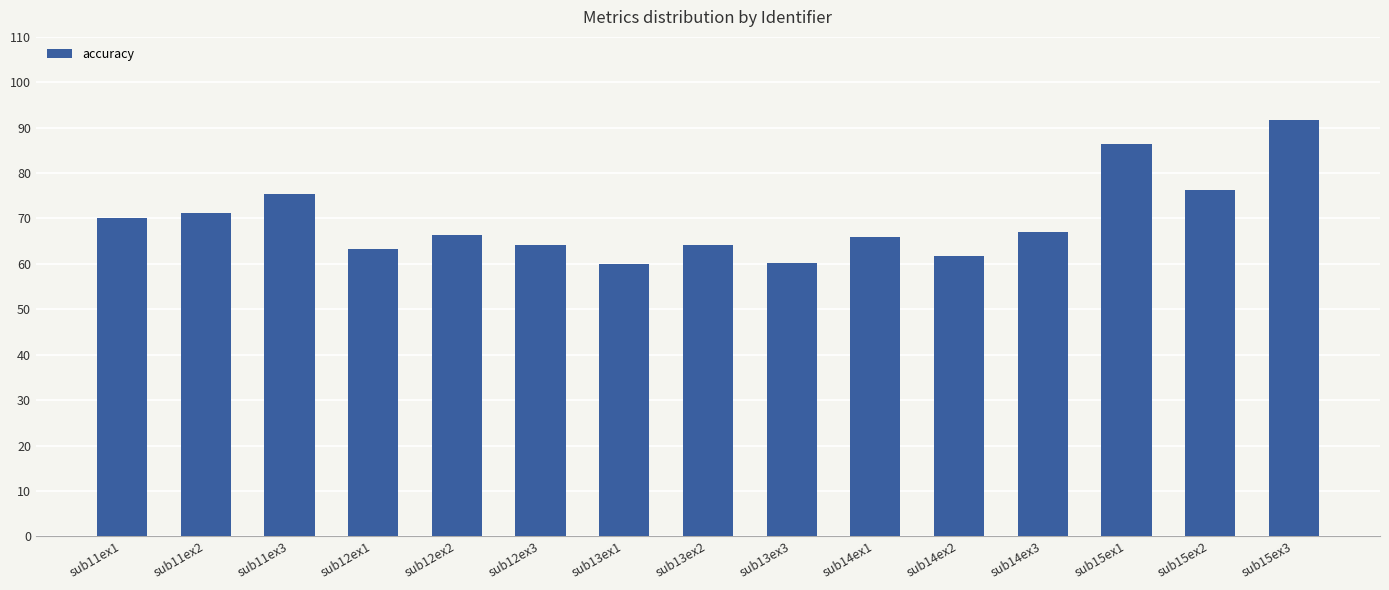

Is it true that the value at sub12ex2 is 26.2?

False